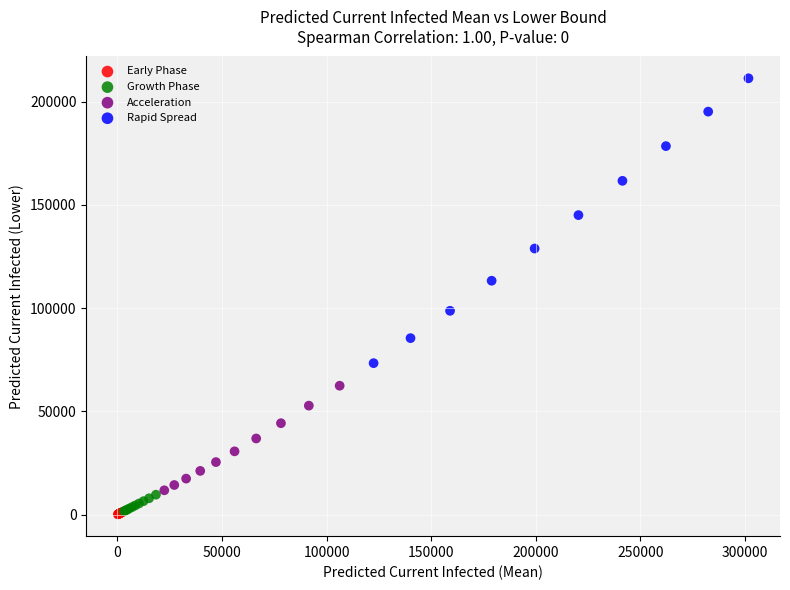

Which series contains the highest Y value?

Rapid Spread